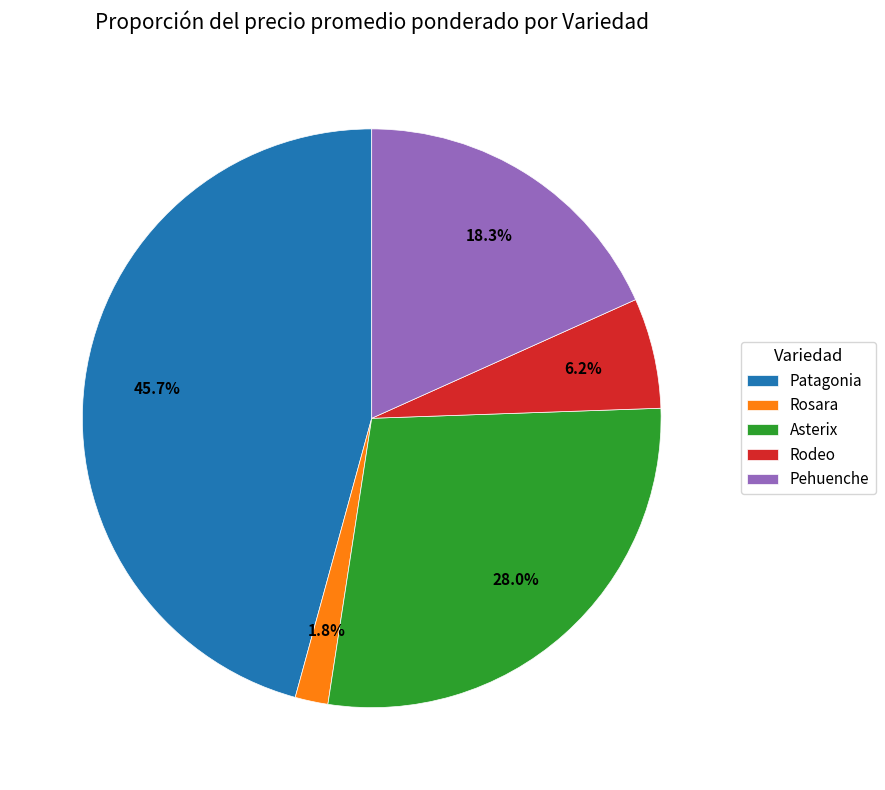

Is the sum of Patagonia and Asterix greater than half?

Yes